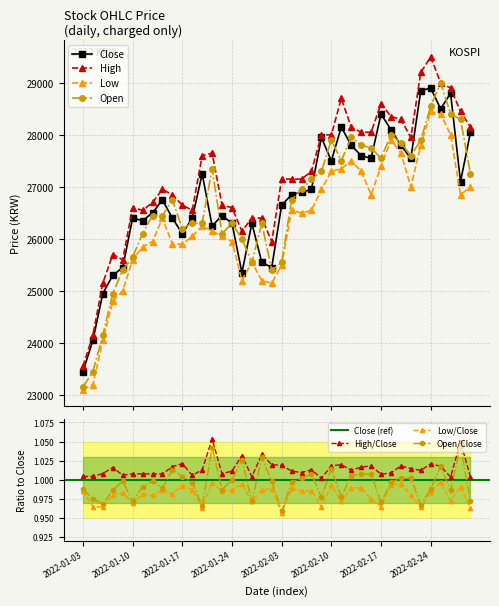

What is the sum of the Open values at 2022-02-17 and 2022-02-28?

55950